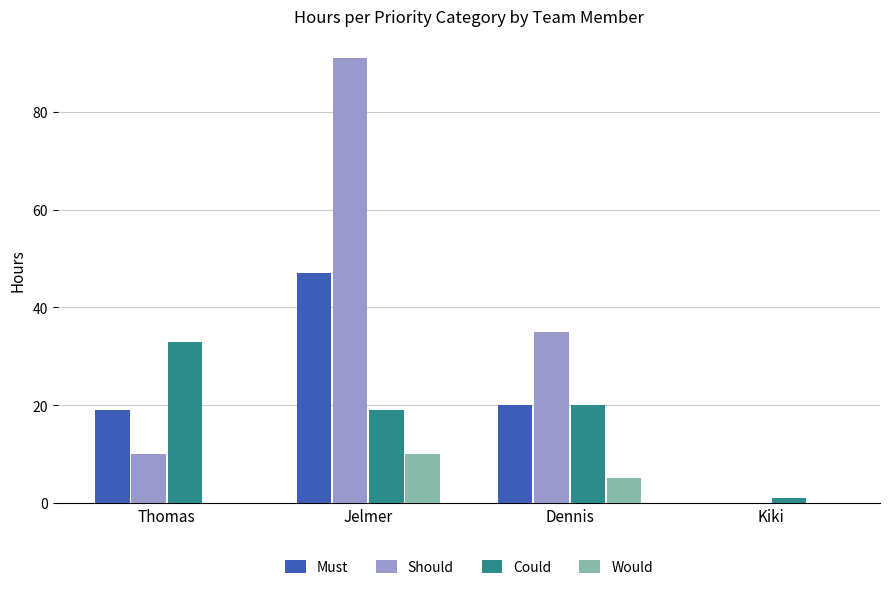

Read the Would value at Jelmer, to the nearest 10.

10